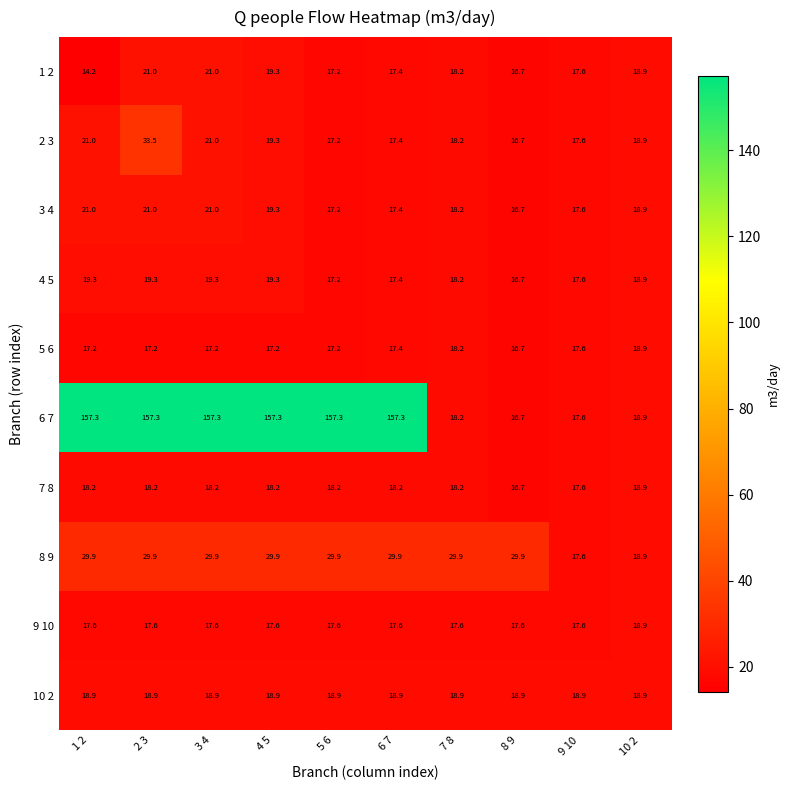

Is it true that 2 3 equals 21.0 at 3 4?

True